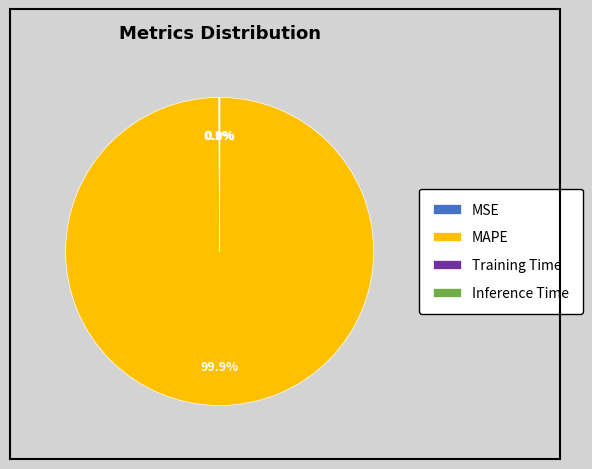

What is the largest slice in the pie chart?

MAPE